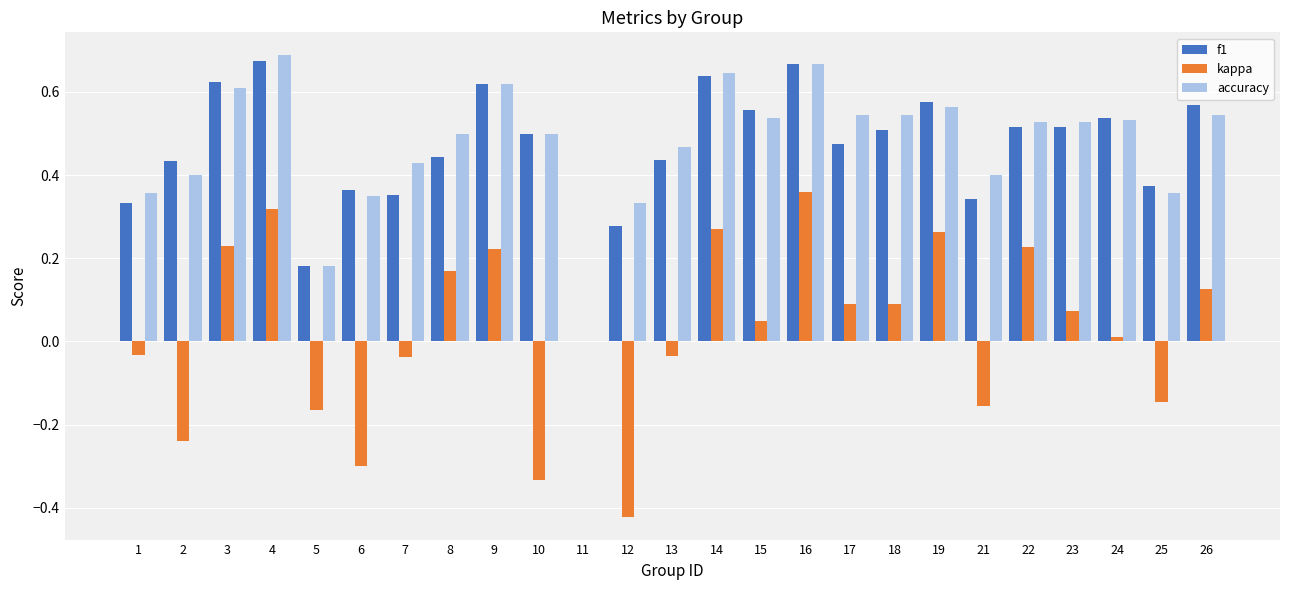

Where is f1 nearest to the value 0?

11